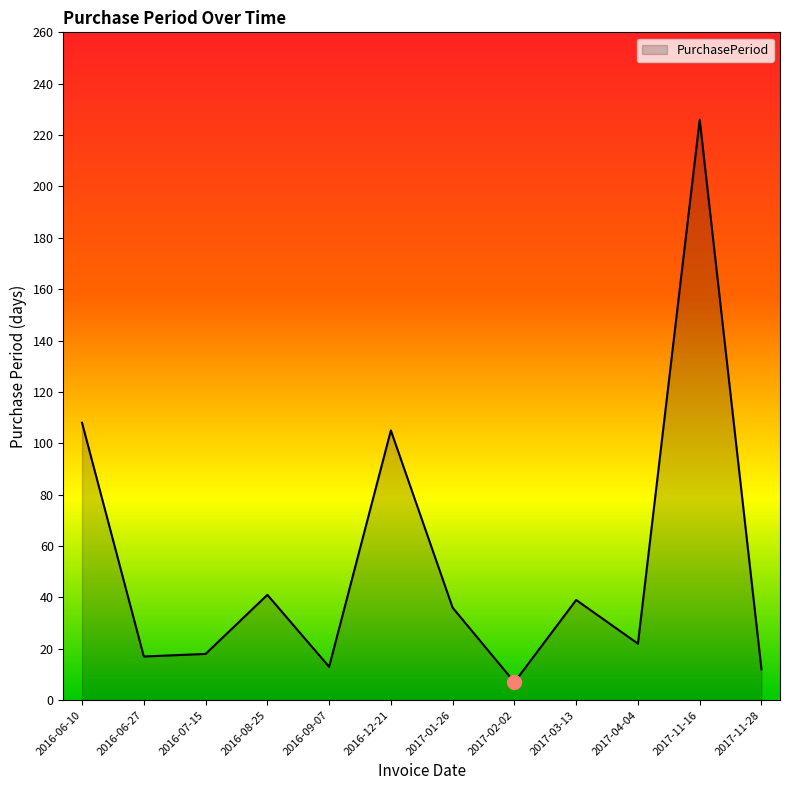

What is the smallest value displayed?

7